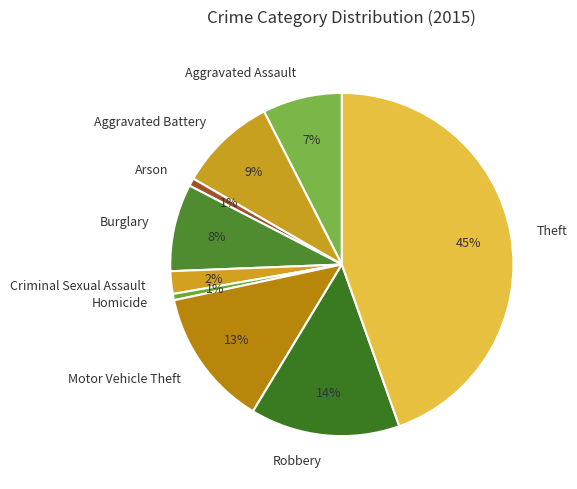

What percentage is the Criminal Sexual Assault slice, to the nearest percent?

2%